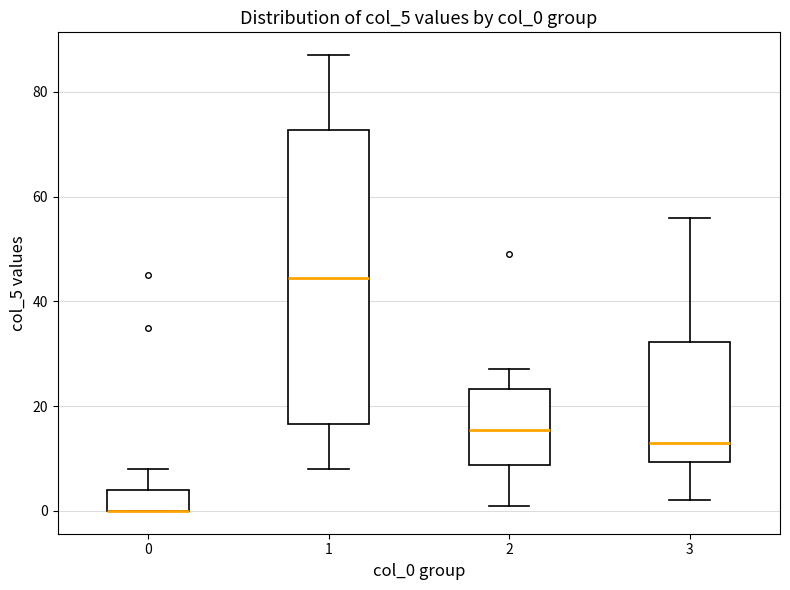

Comparing the boxes themselves (not the whiskers), which one is the tallest?

1